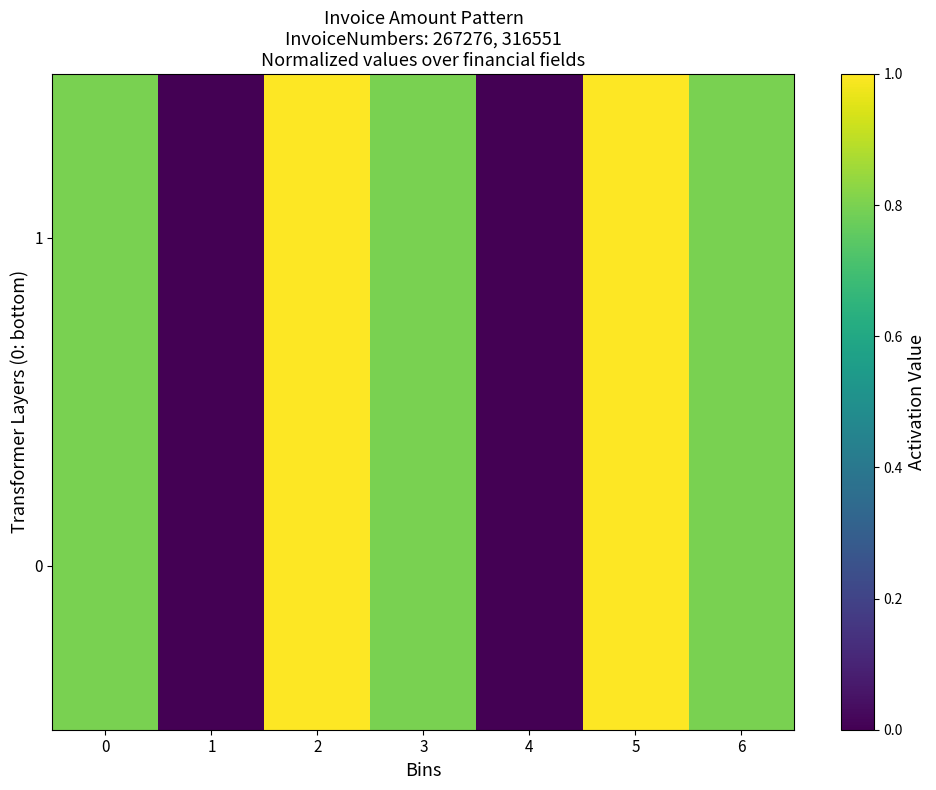

Reading left to right, list all the values displayed in this chart.

0: 0=0.8	1=0.0	2=1.0	3=0.8	4=0.0	5=1.0	6=0.8
1: 0=0.8	1=0.0	2=1.0	3=0.8	4=0.0	5=1.0	6=0.8